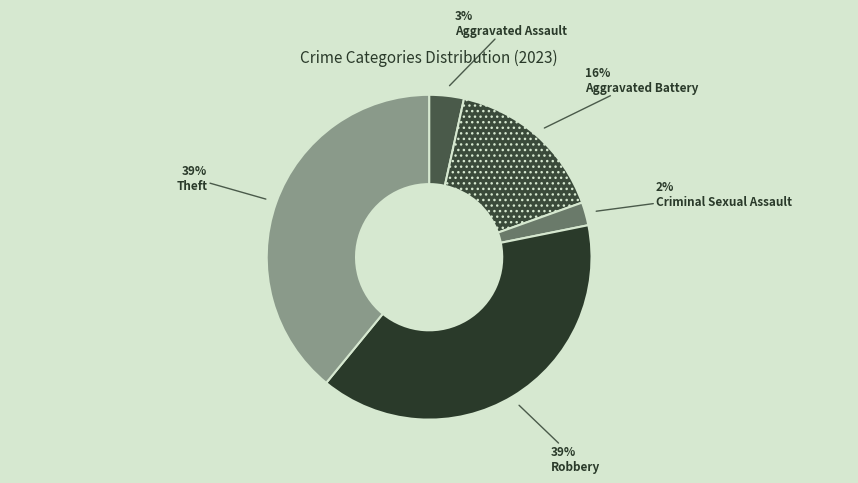

To the nearest percent, what portion does Criminal Sexual Assault represent?

2%